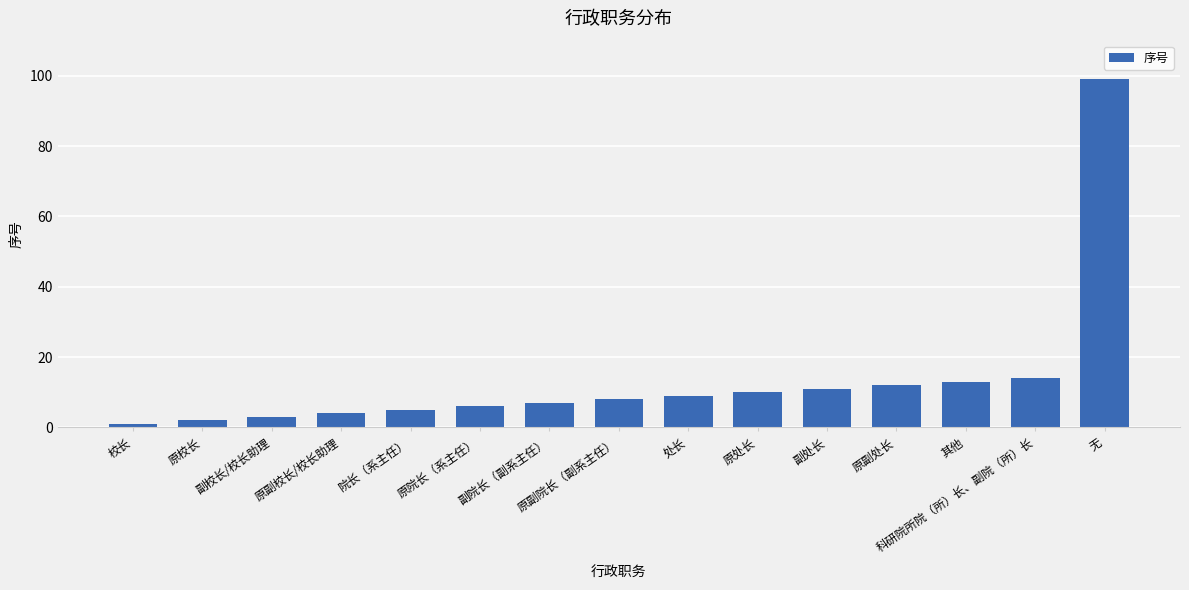

What is the average value?

14